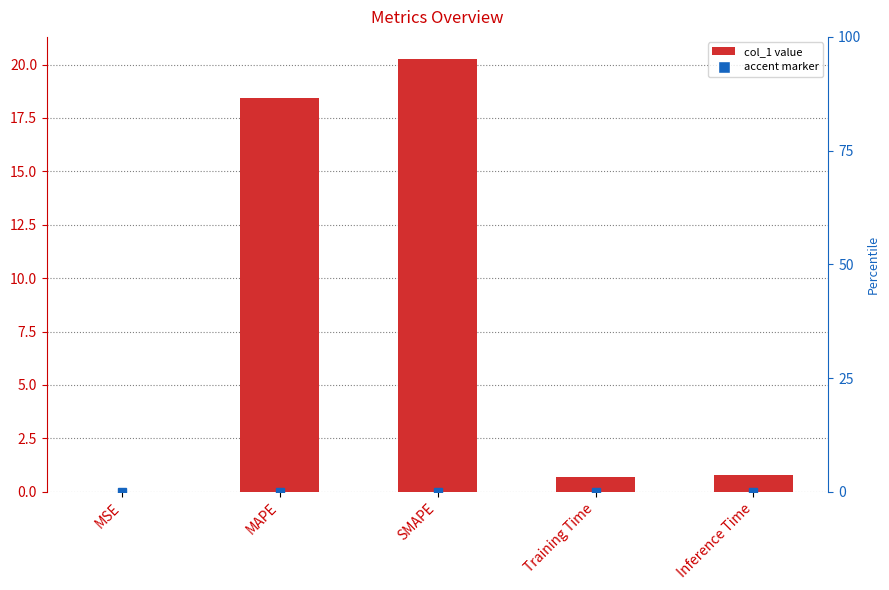

What position from the left is Training Time?

4